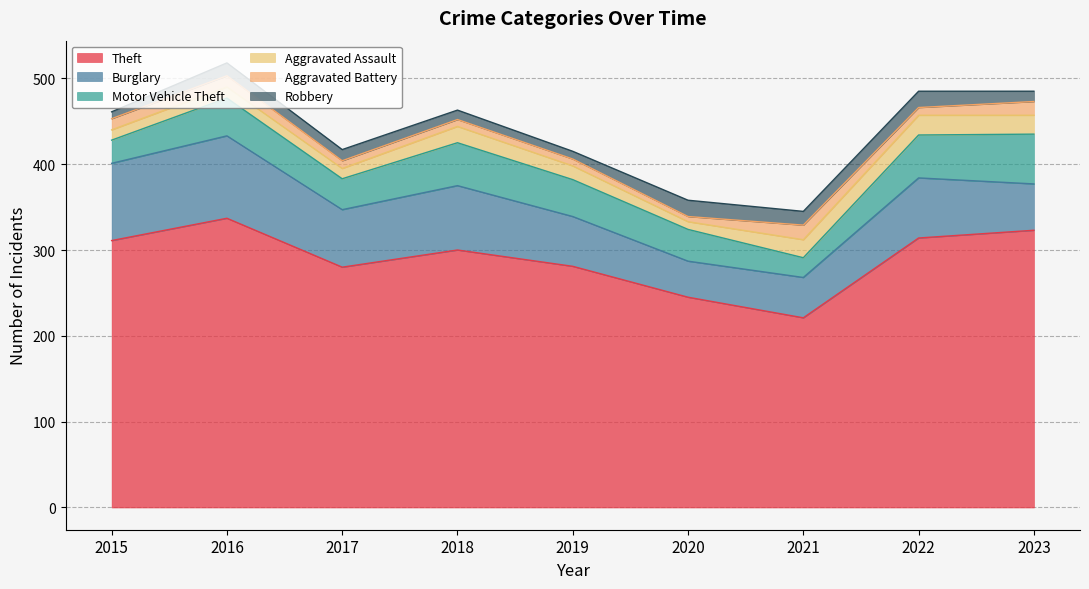

What is the value of the Aggravated Battery point at the 8th from the left?

9